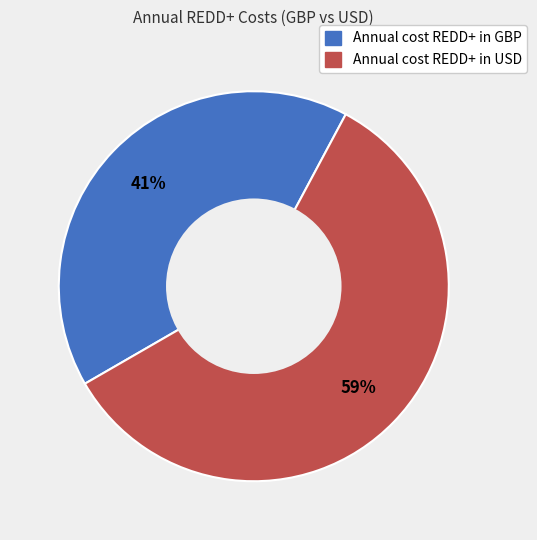

Is the sum of Annual cost REDD+ in USD and Annual cost REDD+ in GBP greater than half?

Yes